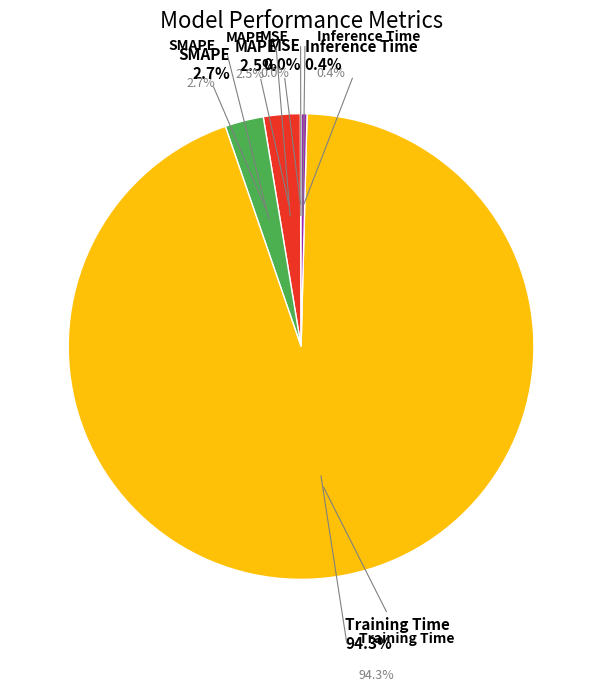

The Inference Time slice represents 0% of the pie. True or false?

True